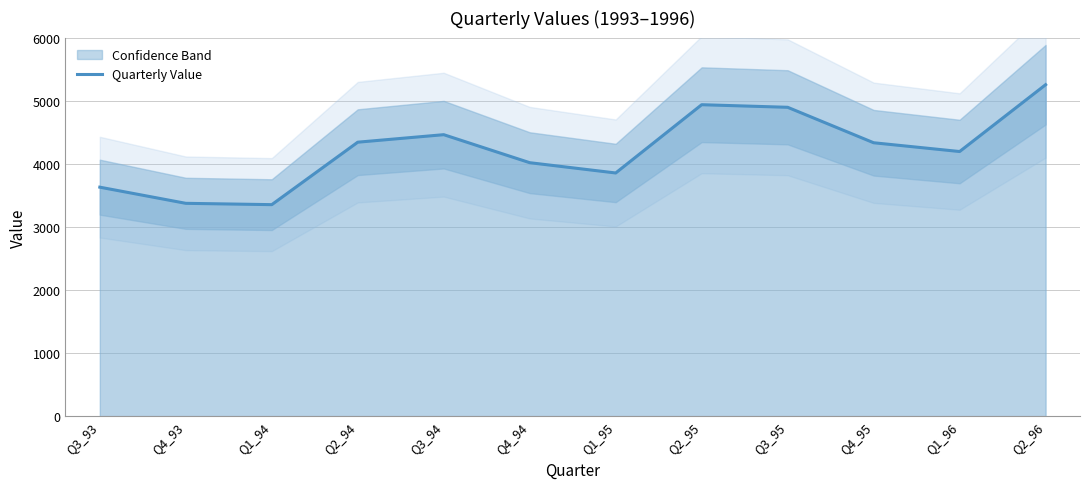

How many distinct data groups are displayed?

1